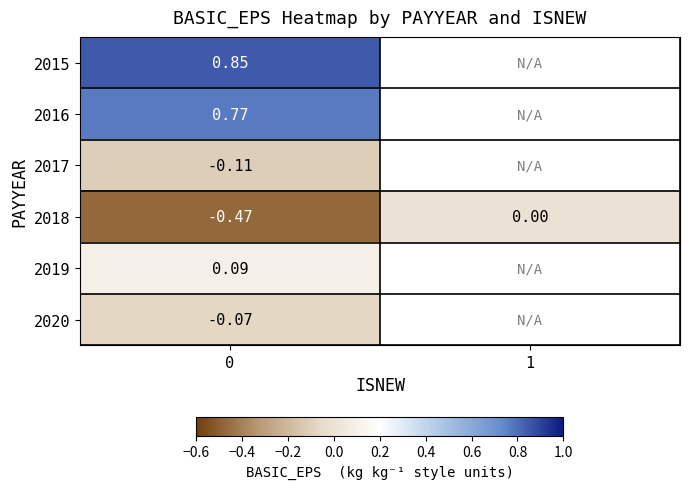

Is the value of 2019 at 0 greater than the value of 2015 at 0?

No